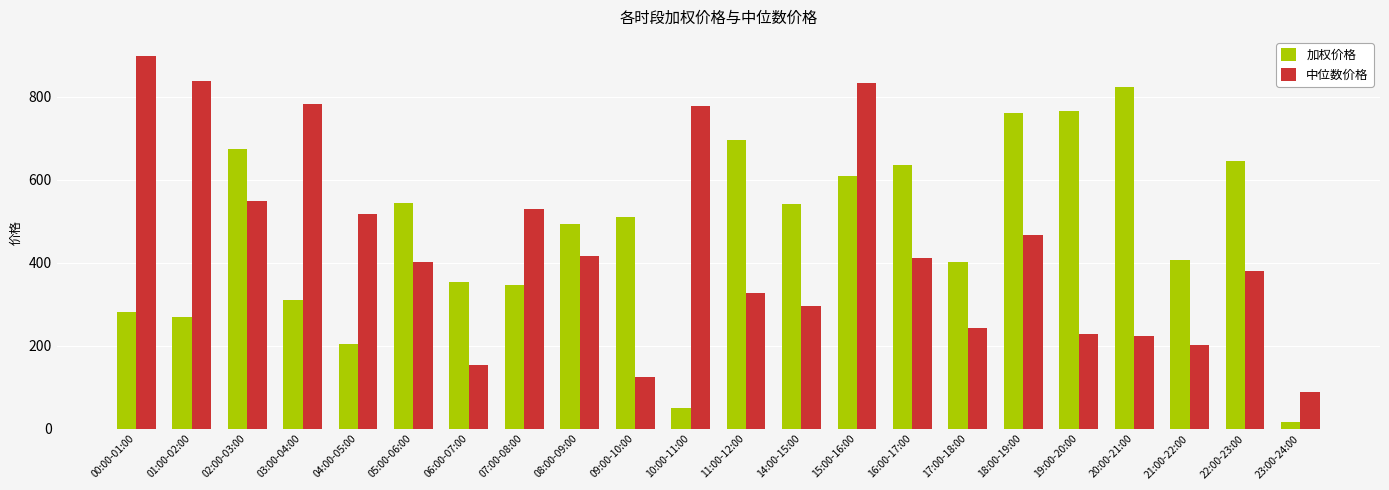

What is the maximum value for 中位数价格?

899.4